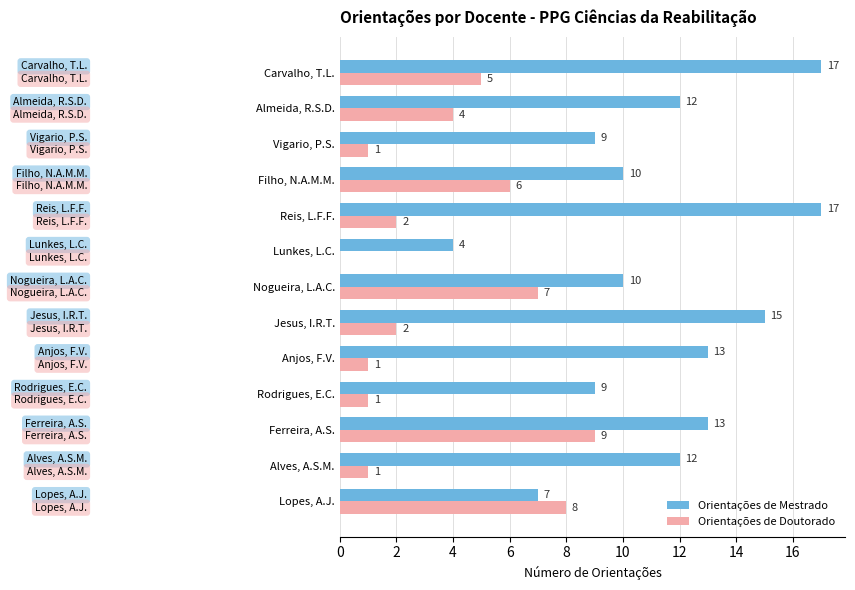

The Orientações de Mestrado series shows 17 at Carvalho, T.L.. True or false?

True